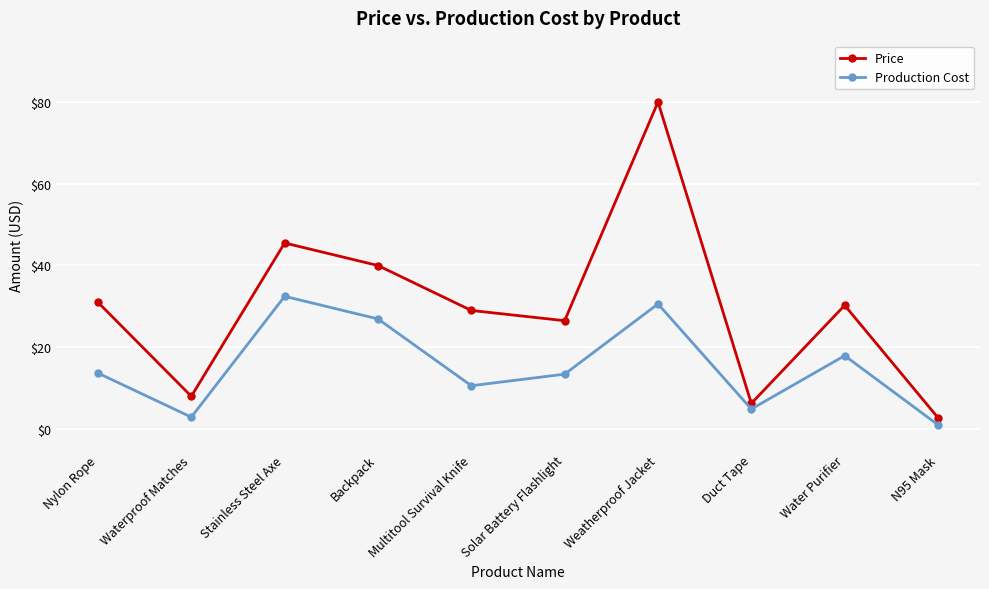

How many values in the Price series exceed 30?

5